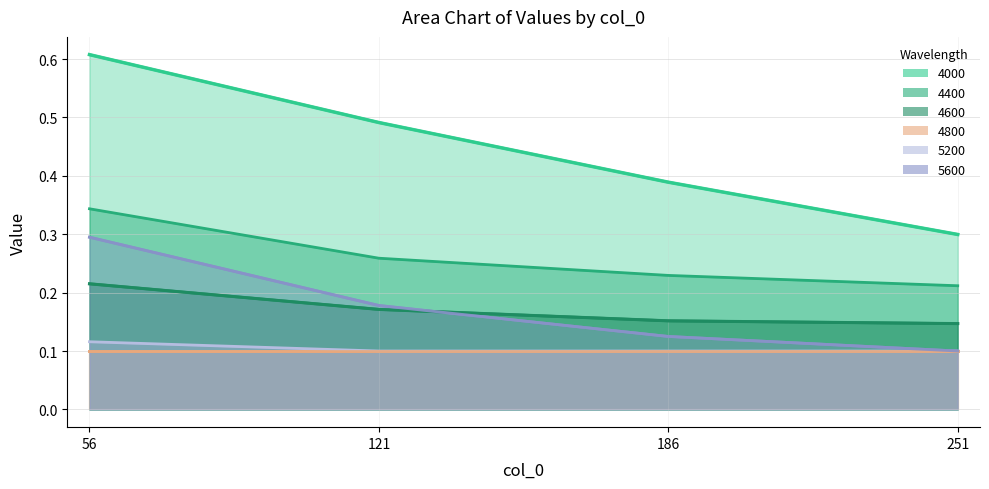

At which label is 5200 closest to 0?

121